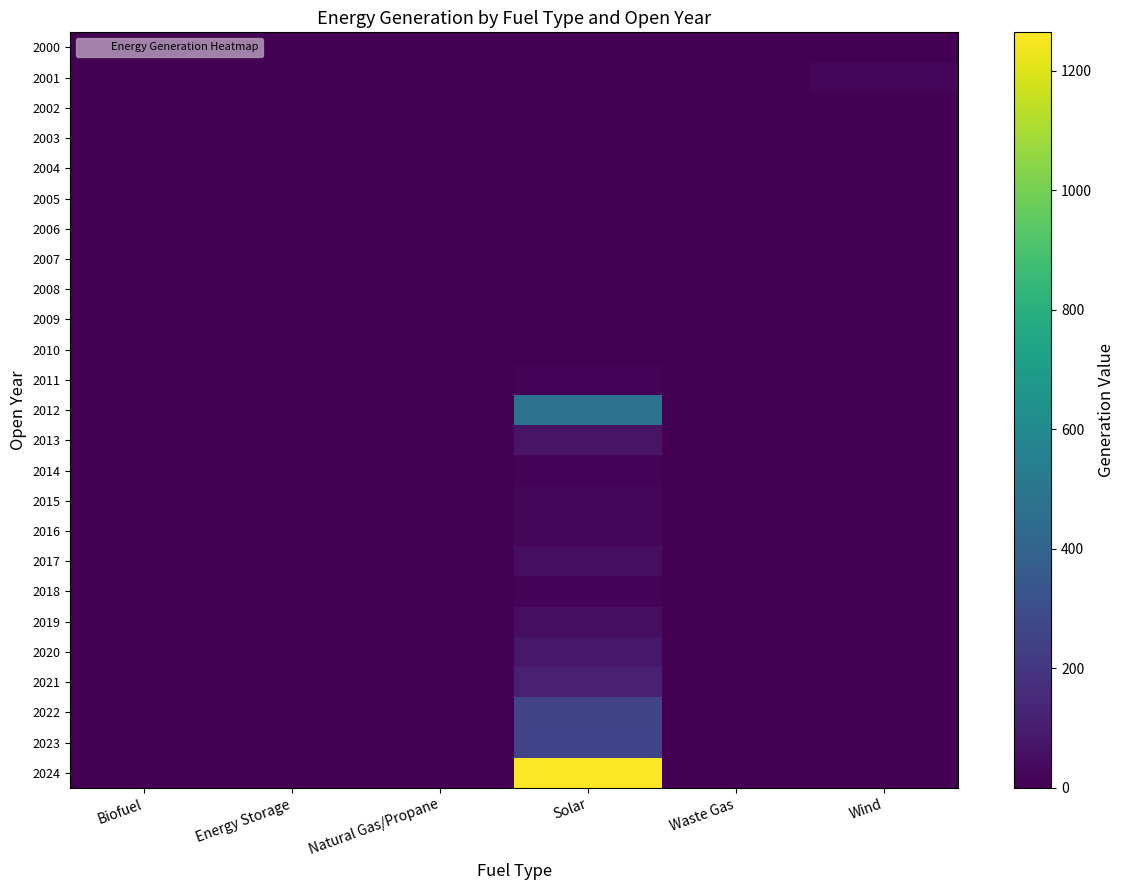

Reading left to right, what are all the values shown in this chart?

2000: Biofuel=0.0	Energy Storage=0.0	Natural Gas/Propane=0.0	Solar=0.0	Waste Gas=0.0	Wind=0.0
2001: Biofuel=0.0	Energy Storage=0.0	Natural Gas/Propane=0.0	Solar=0.0	Waste Gas=0.0	Wind=18.0
2002: Biofuel=0.0	Energy Storage=0.0	Natural Gas/Propane=0.0	Solar=0.0	Waste Gas=0.0	Wind=0.0
2003: Biofuel=0.0	Energy Storage=0.0	Natural Gas/Propane=0.0	Solar=0.0	Waste Gas=0.0	Wind=0.0
2004: Biofuel=0.0	Energy Storage=0.0	Natural Gas/Propane=0.0	Solar=0.0	Waste Gas=0.0	Wind=0.0
2005: Biofuel=0.0	Energy Storage=0.0	Natural Gas/Propane=0.0	Solar=0.0	Waste Gas=0.0	Wind=0.0
2006: Biofuel=0.0	Energy Storage=0.0	Natural Gas/Propane=0.0	Solar=0.0	Waste Gas=0.0	Wind=0.0
2007: Biofuel=0.0	Energy Storage=0.0	Natural Gas/Propane=0.0	Solar=0.0	Waste Gas=0.0	Wind=0.0
2008: Biofuel=0.0	Energy Storage=0.0	Natural Gas/Propane=0.0	Solar=0.0	Waste Gas=0.0	Wind=0.0
2009: Biofuel=0.0	Energy Storage=0.0	Natural Gas/Propane=0.0	Solar=0.0	Waste Gas=0.0	Wind=0.0
2010: Biofuel=0.0	Energy Storage=0.0	Natural Gas/Propane=0.0	Solar=0.0	Waste Gas=0.0	Wind=0.0
2011: Biofuel=0.0	Energy Storage=0.0	Natural Gas/Propane=0.0	Solar=10.1	Waste Gas=0.0	Wind=0.0
2012: Biofuel=0.0	Energy Storage=0.0	Natural Gas/Propane=0.0	Solar=482.4	Waste Gas=0.0	Wind=0.0
2013: Biofuel=0.0	Energy Storage=0.0	Natural Gas/Propane=0.0	Solar=64.4	Waste Gas=0.0	Wind=0.0
2014: Biofuel=0.0	Energy Storage=0.0	Natural Gas/Propane=0.0	Solar=10.8	Waste Gas=0.0	Wind=0.0
2015: Biofuel=0.0	Energy Storage=0.0	Natural Gas/Propane=0.0	Solar=17.4	Waste Gas=0.0	Wind=0.0
2016: Biofuel=0.0	Energy Storage=0.0	Natural Gas/Propane=0.0	Solar=21.2	Waste Gas=0.0	Wind=0.0
2017: Biofuel=0.0	Energy Storage=0.0	Natural Gas/Propane=0.0	Solar=45.5	Waste Gas=0.0	Wind=0.0
2018: Biofuel=0.0	Energy Storage=0.0	Natural Gas/Propane=0.0	Solar=14.4	Waste Gas=0.0	Wind=0.0
2019: Biofuel=0.0	Energy Storage=0.0	Natural Gas/Propane=0.0	Solar=47.0	Waste Gas=0.0	Wind=0.0
2020: Biofuel=0.0	Energy Storage=0.0	Natural Gas/Propane=0.0	Solar=81.9	Waste Gas=0.0	Wind=0.0
2021: Biofuel=0.0	Energy Storage=0.0	Natural Gas/Propane=0.0	Solar=114.4	Waste Gas=0.0	Wind=0.0
2022: Biofuel=0.0	Energy Storage=0.0	Natural Gas/Propane=0.0	Solar=258.9	Waste Gas=0.0	Wind=0.0
2023: Biofuel=0.0	Energy Storage=0.0	Natural Gas/Propane=0.0	Solar=252.7	Waste Gas=0.0	Wind=0.0
2024: Biofuel=0.0	Energy Storage=0.0	Natural Gas/Propane=0.0	Solar=1264.0	Waste Gas=0.0	Wind=0.0